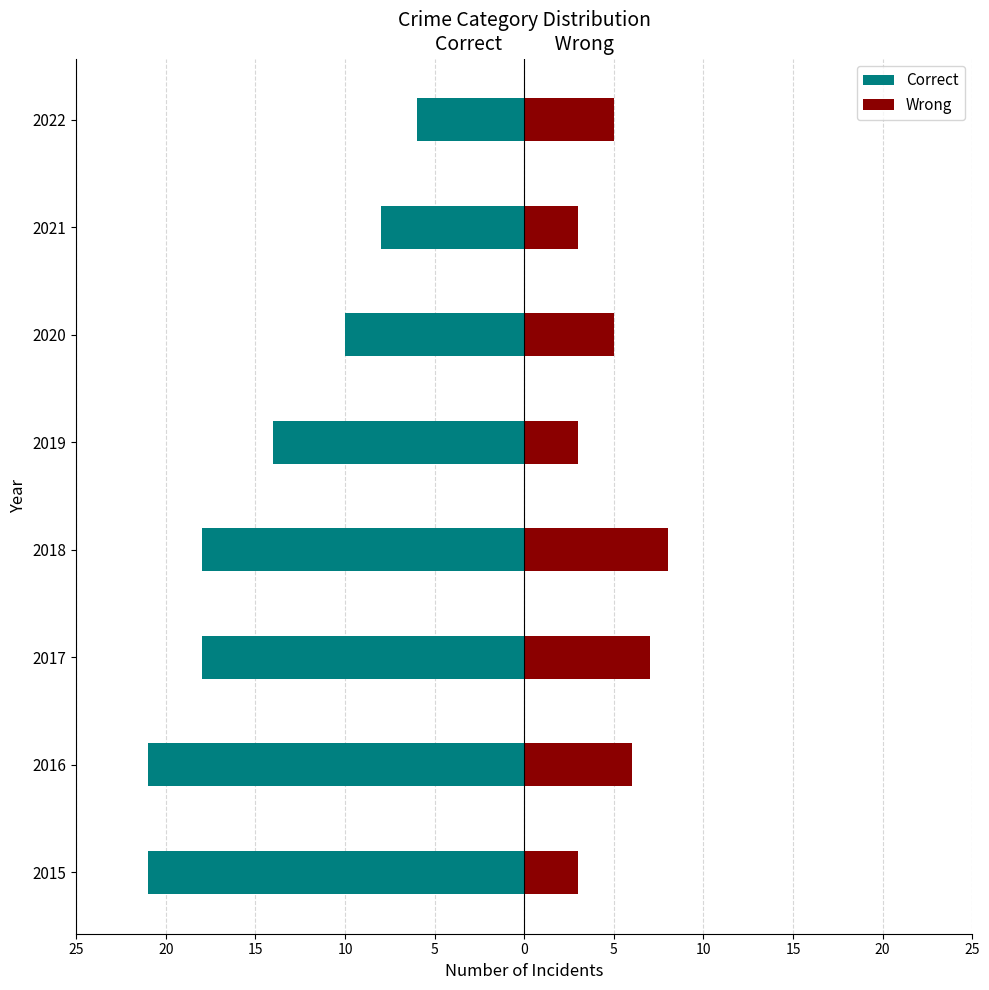

Reading left to right, what are all the values shown in this chart?

Correct: -21	-21	-18	-18	-14	-10	-8	-6
Wrong: 3	6	7	8	3	5	3	5